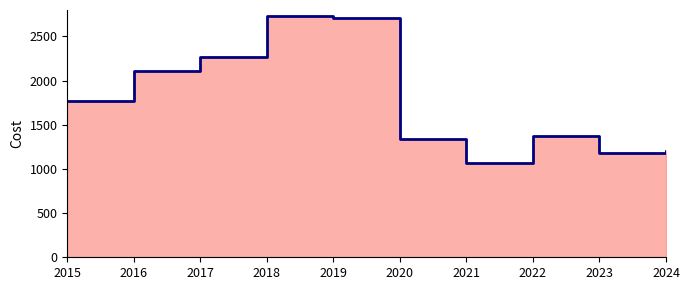

Which category has the lowest value across all series?

2021